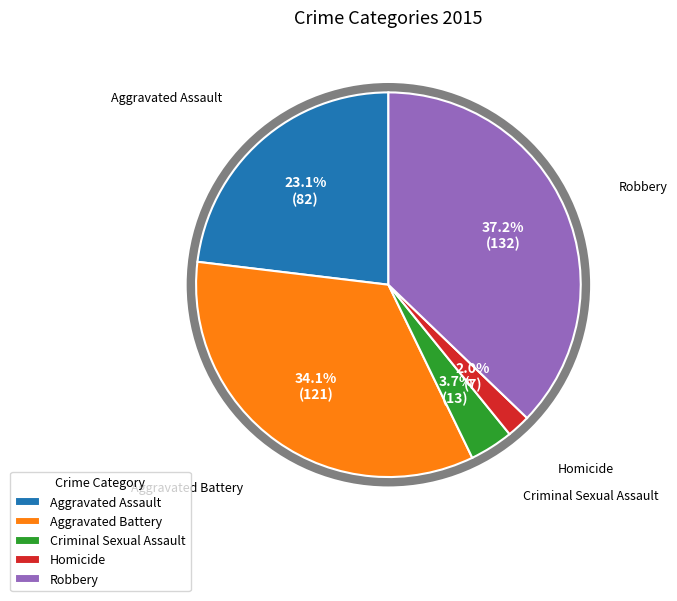

True or false: Aggravated Battery accounts for 46% of the total.

False